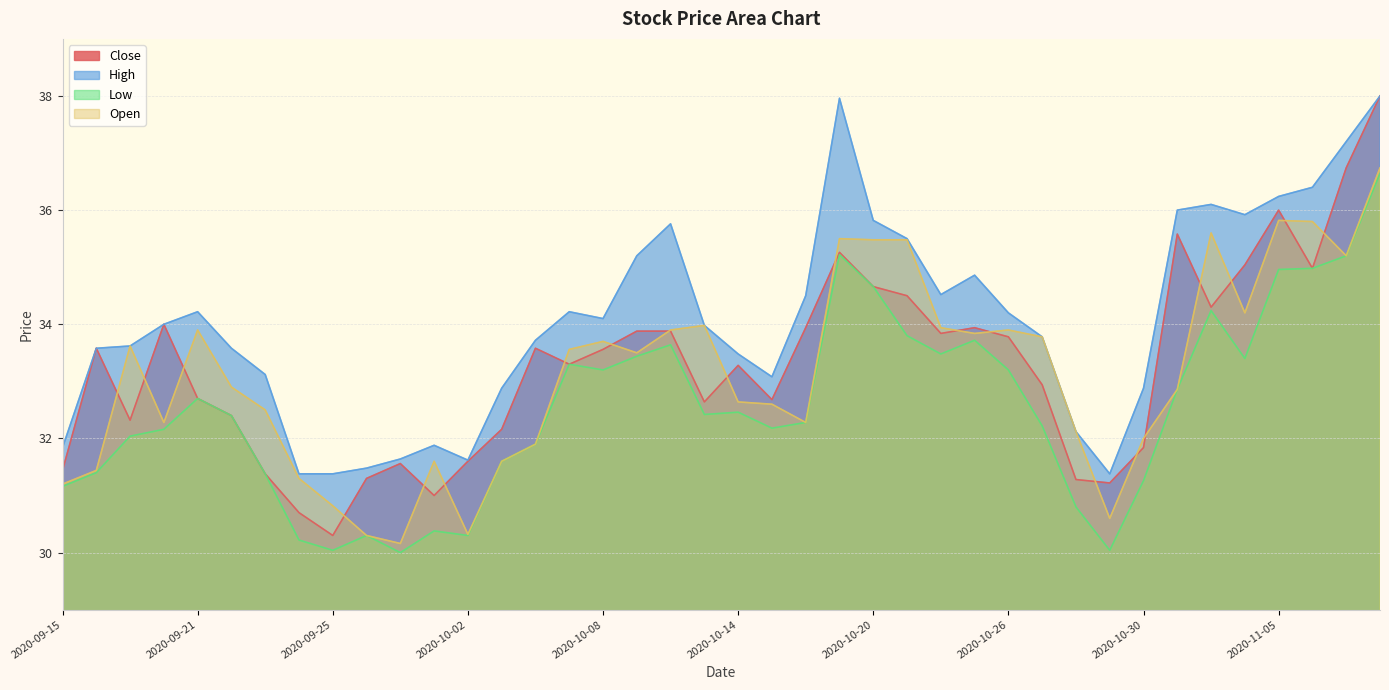

True or false: Low and High intersect in this chart.

False